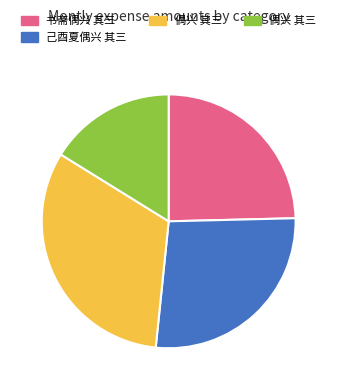

Is there any slice that represents more than half of the pie?

No